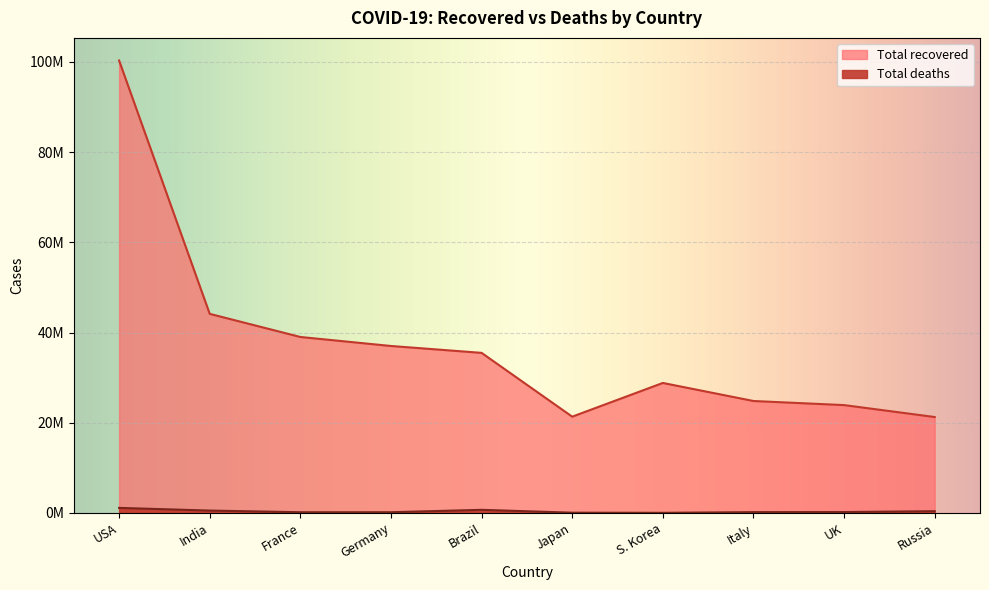

Count the number of categories in the chart.

10